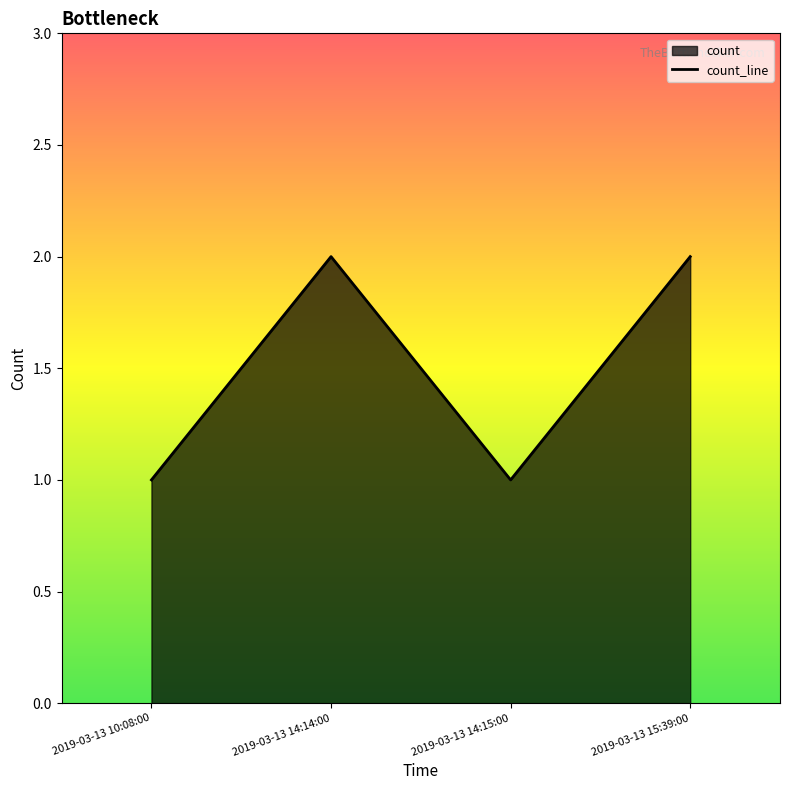

List the labels in order of value, largest first.

2019-03-13 14:14:00, 2019-03-13 15:39:00, 2019-03-13 10:08:00, 2019-03-13 14:15:00